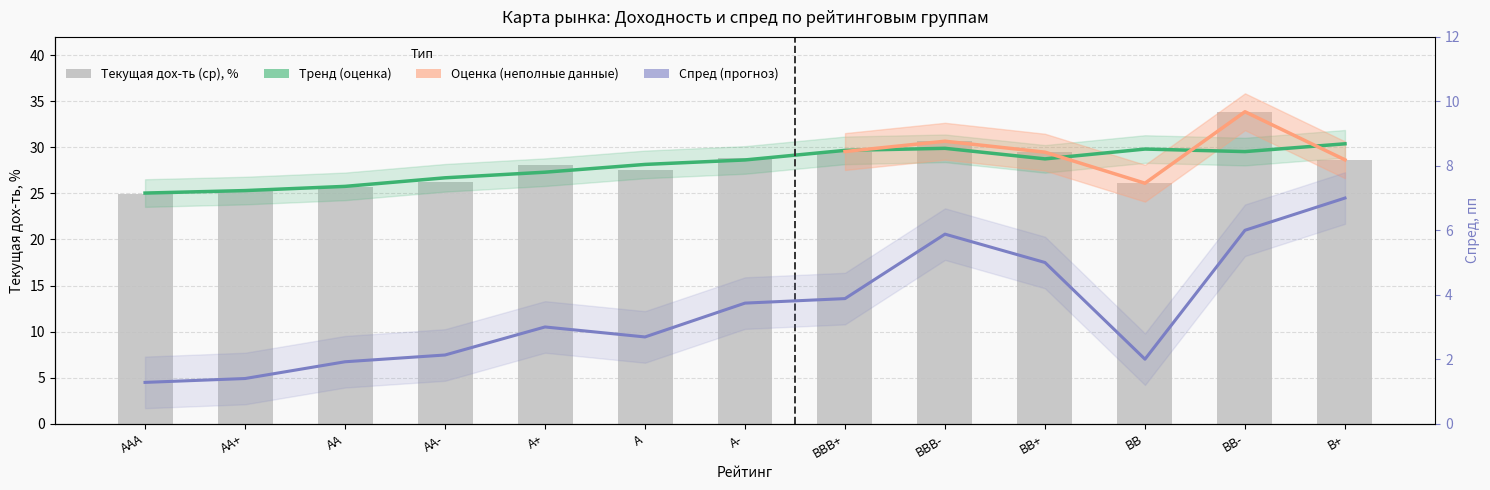

Is the value of Тренд (оценка) at AA greater than the value of Текущая дох-ть (ср), % at BB?

No